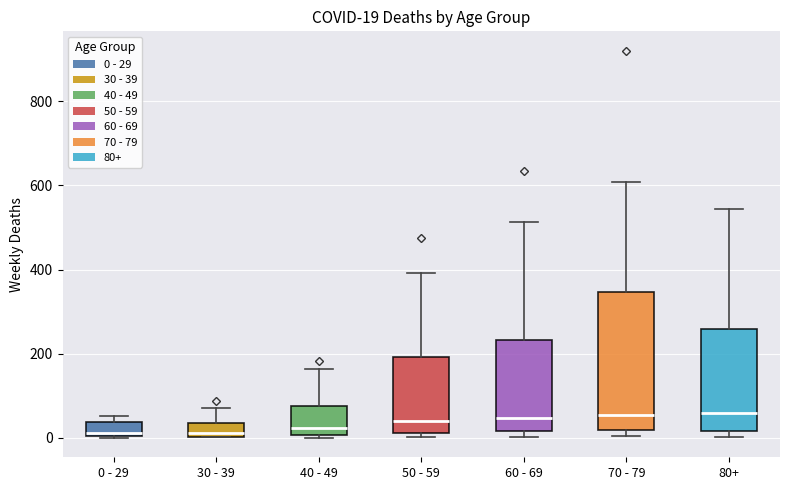

Comparing the boxes themselves (not the whiskers), which one is the tallest?

70 - 79